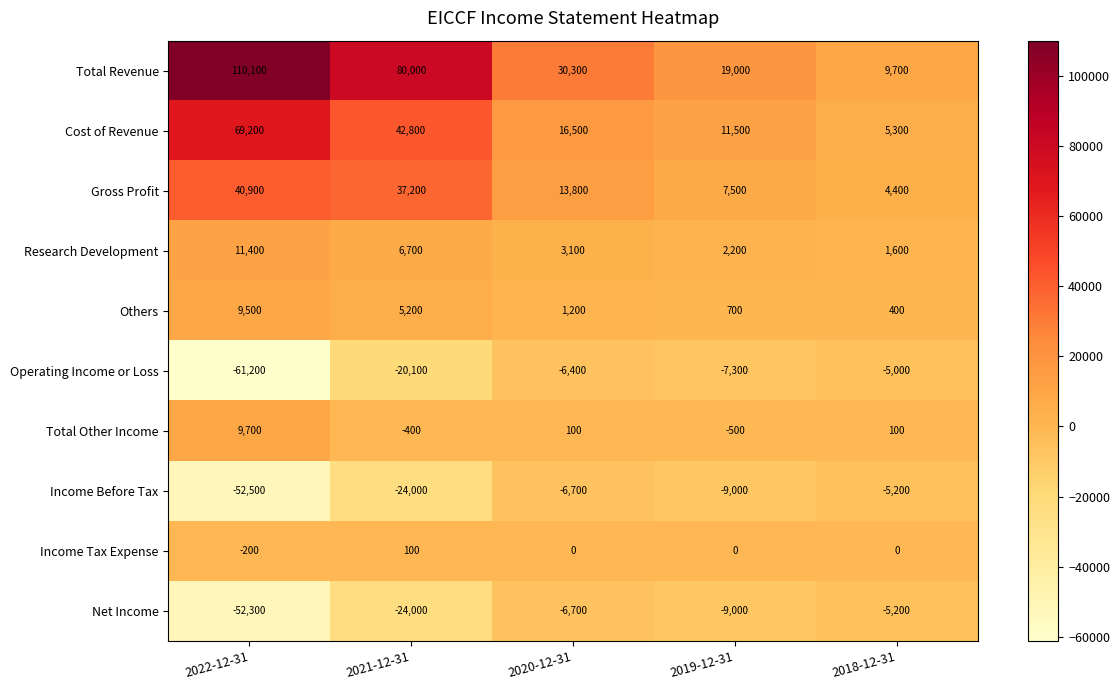

The value of Others at 2021-12-31 is 5200. True or false?

True